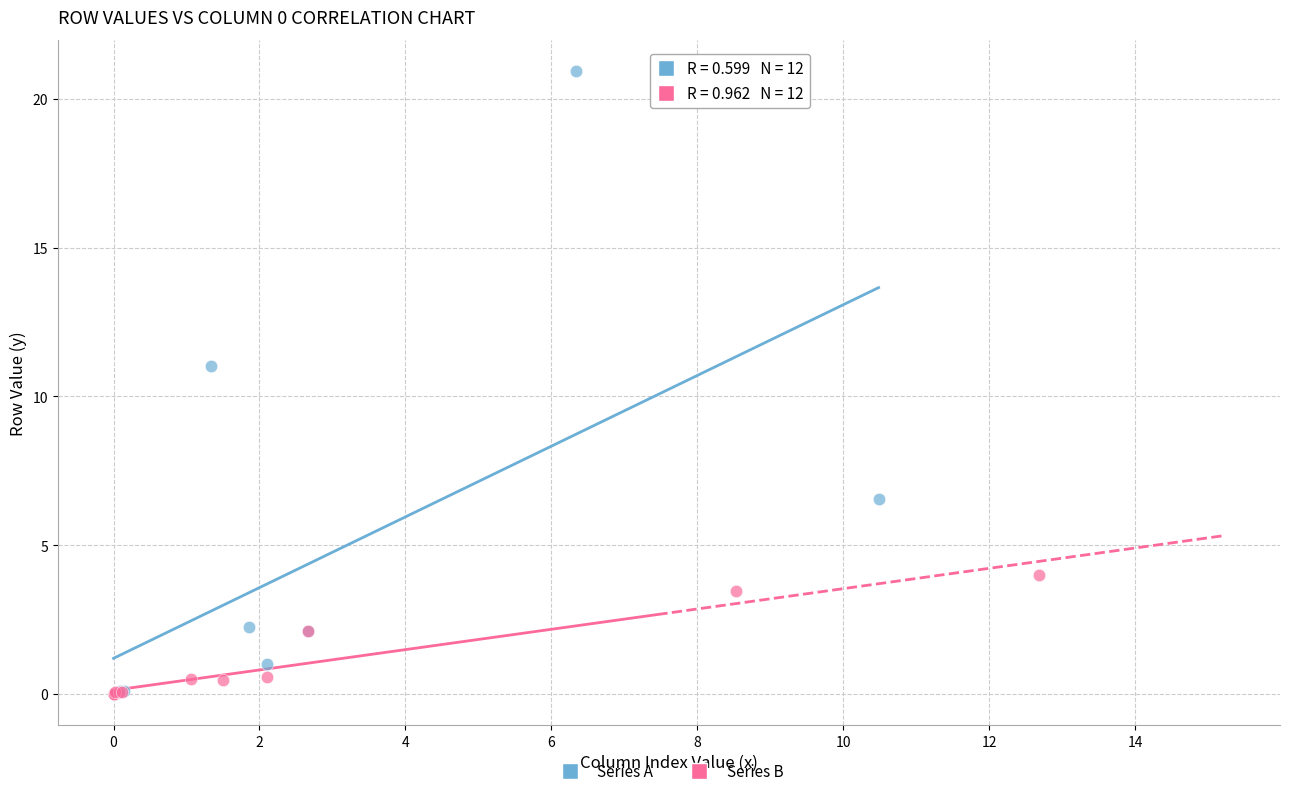

Which series contains the highest Y value?

Series A